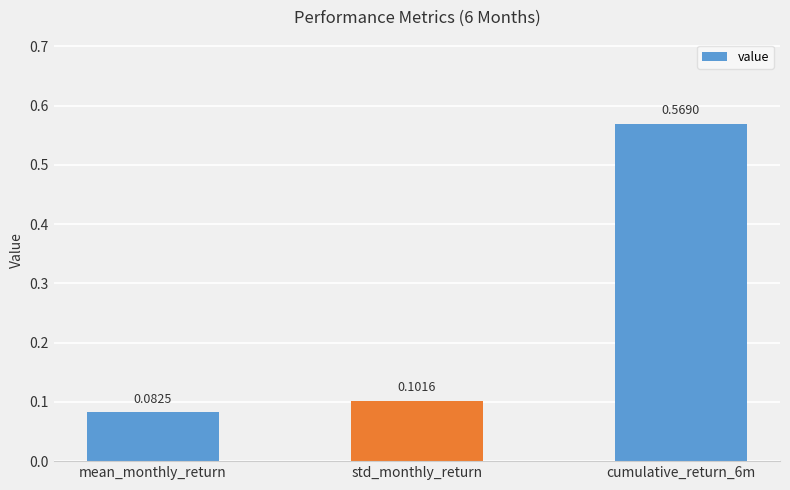

Are the bars grouped side by side (vs. stacked)?

No